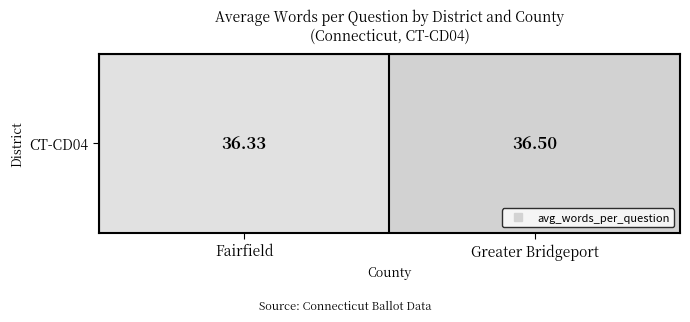

Which has a higher value, Fairfield or Greater Bridgeport?

Greater Bridgeport